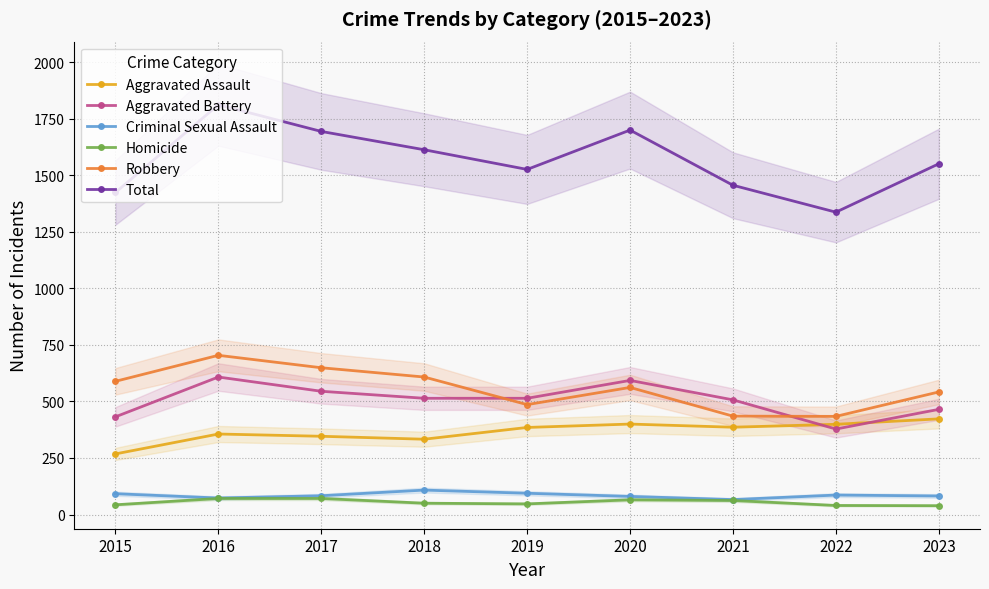

What is the sum of the Aggravated Battery values at 2021 and 2017?

1052